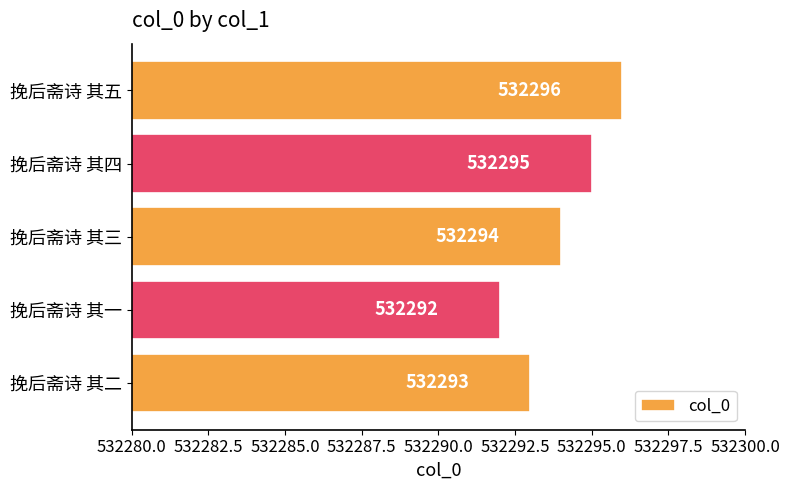

Reading bottom to top, transcribe all the data shown in this chart.

挽后斋诗 其二=532293	挽后斋诗 其一=532292	挽后斋诗 其三=532294	挽后斋诗 其四=532295	挽后斋诗 其五=532296